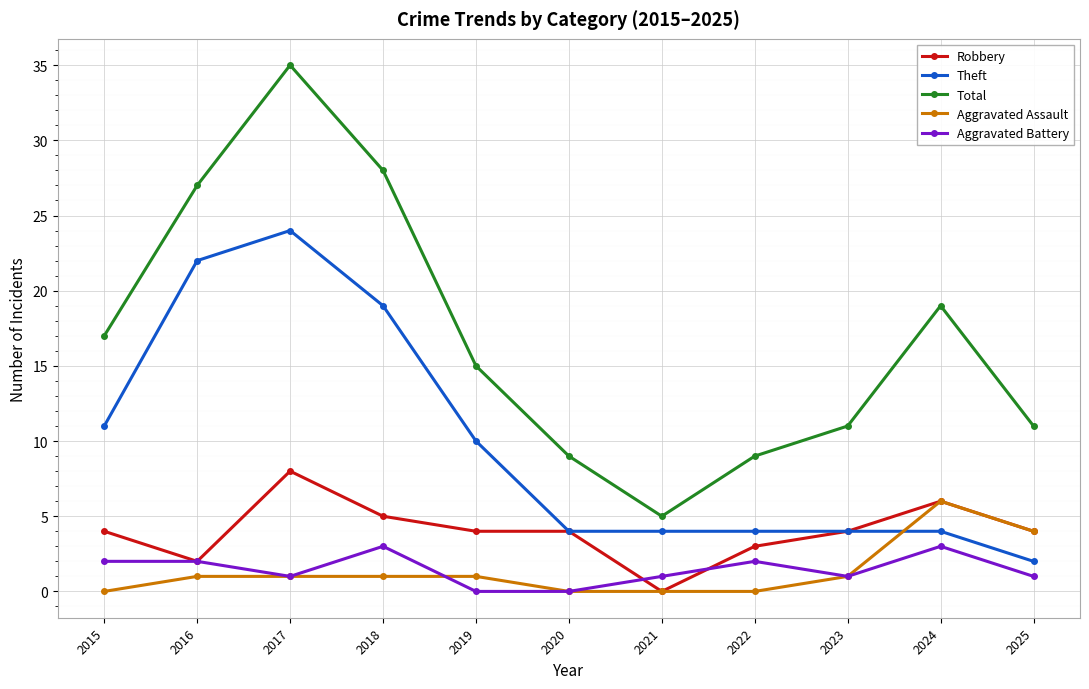

Reading right to left, transcribe all the data shown in this chart.

Robbery: 4	6	4	3	0	4	4	5	8	2	4
Theft: 2	4	4	4	4	4	10	19	24	22	11
Total: 11	19	11	9	5	9	15	28	35	27	17
Aggravated Assault: 4	6	1	0	0	0	1	1	1	1	0
Aggravated Battery: 1	3	1	2	1	0	0	3	1	2	2